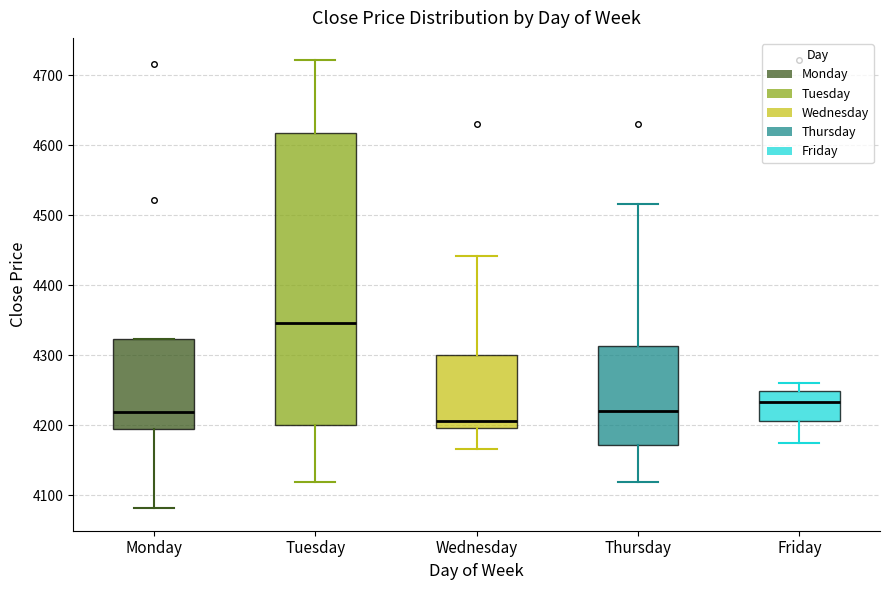

Which box has the lowest median line?

Wednesday